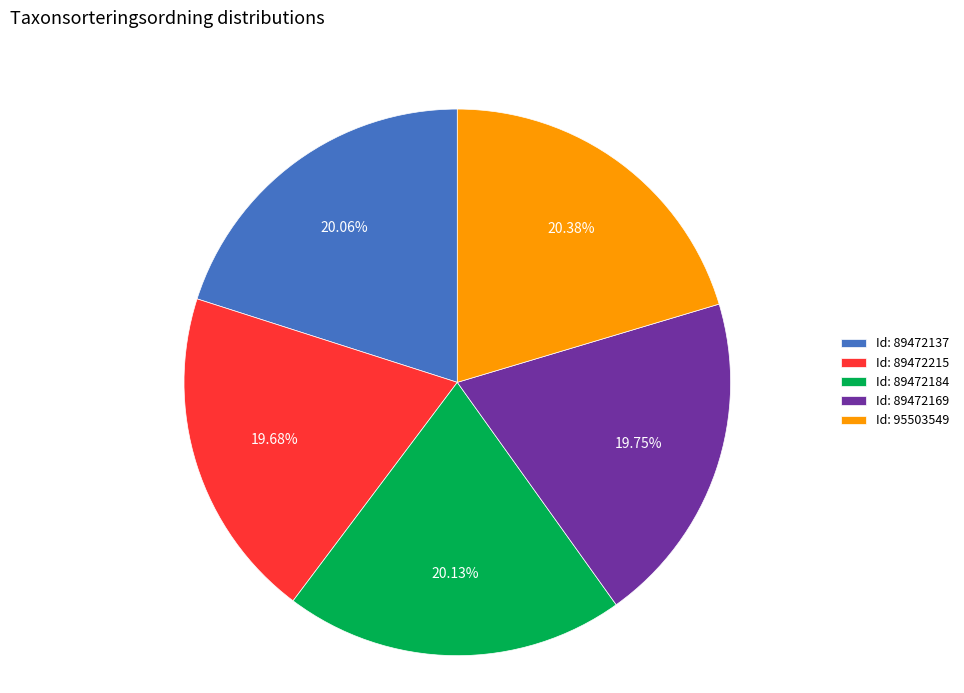

What is the ratio of the value at Id: 95503549 to the value at Id: 89472169?

1.0